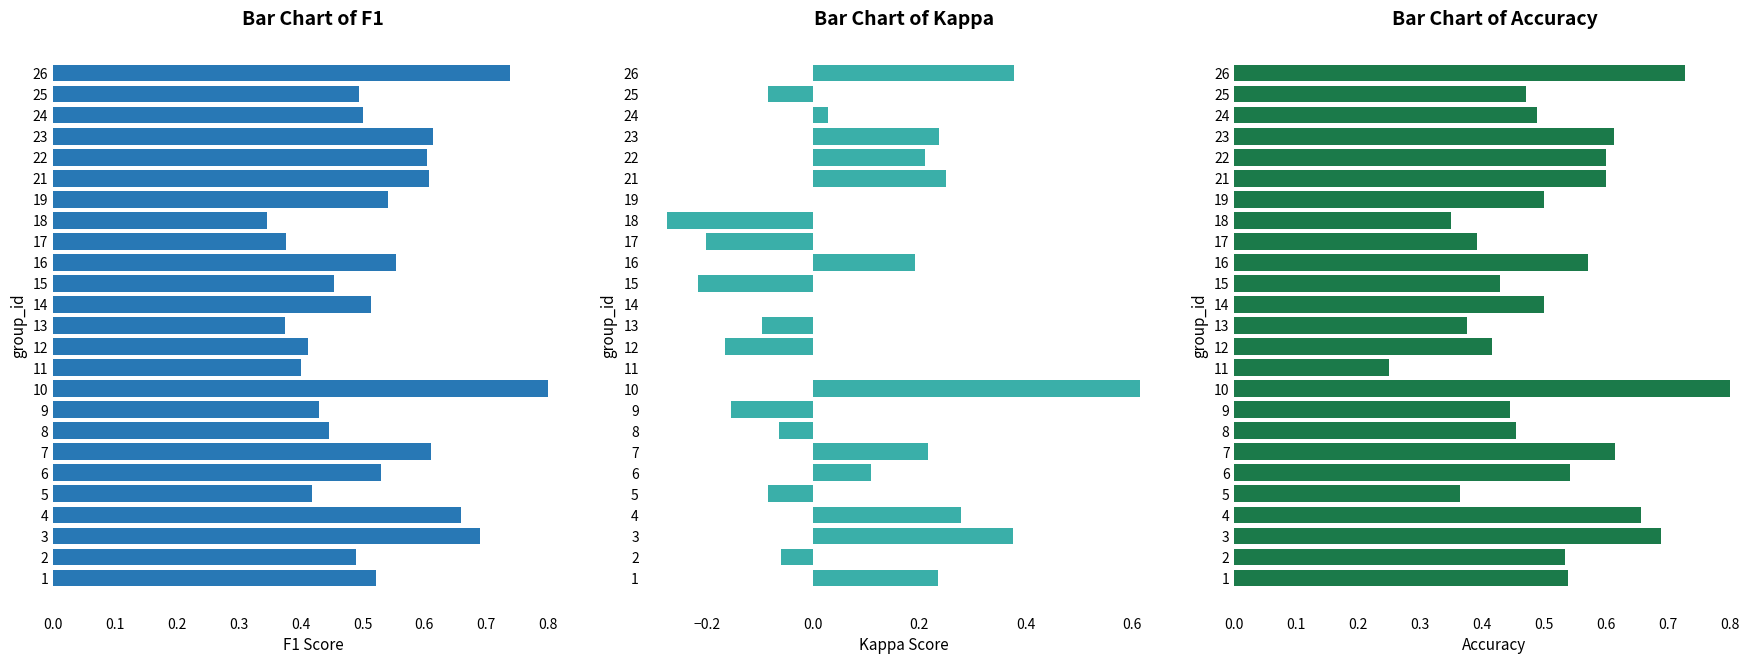

The kappa series shows 1.1 at 10. True or false?

False